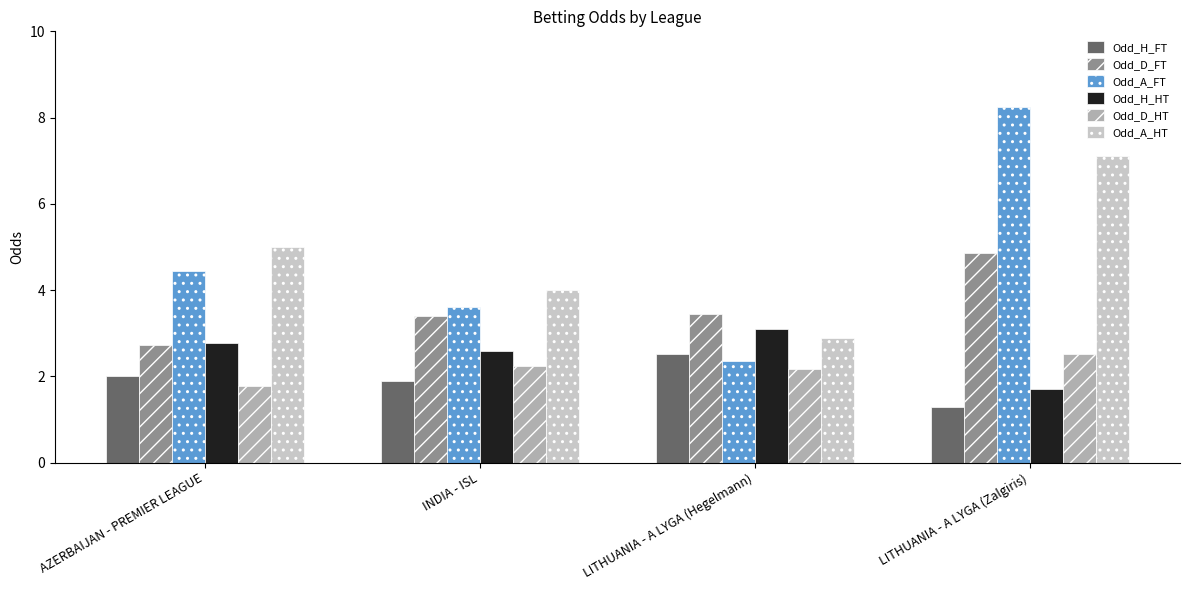

Between INDIA - ISL and LITHUANIA - A LYGA (Hegelmann), which series saw the biggest shift?

Odd_A_FT